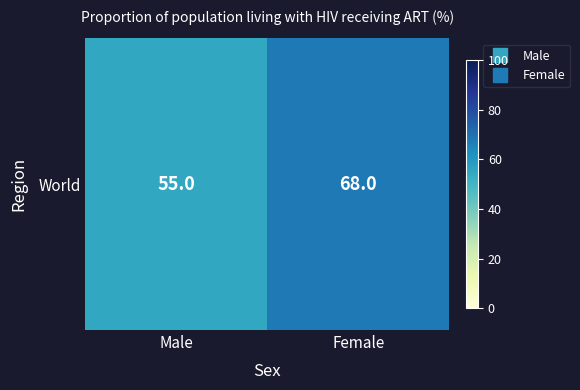

Is it true that the value at Female is 68?

True